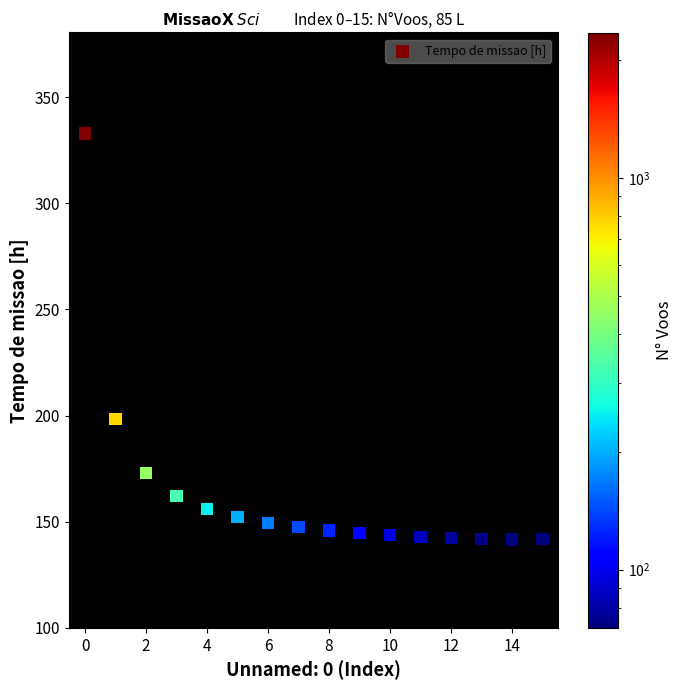

What is the range of Y values (max minus min)?

191.1